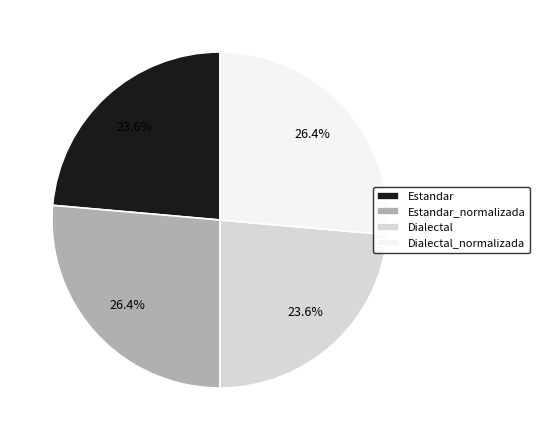

Does Estandar_normalizada represent more than half of the total?

No